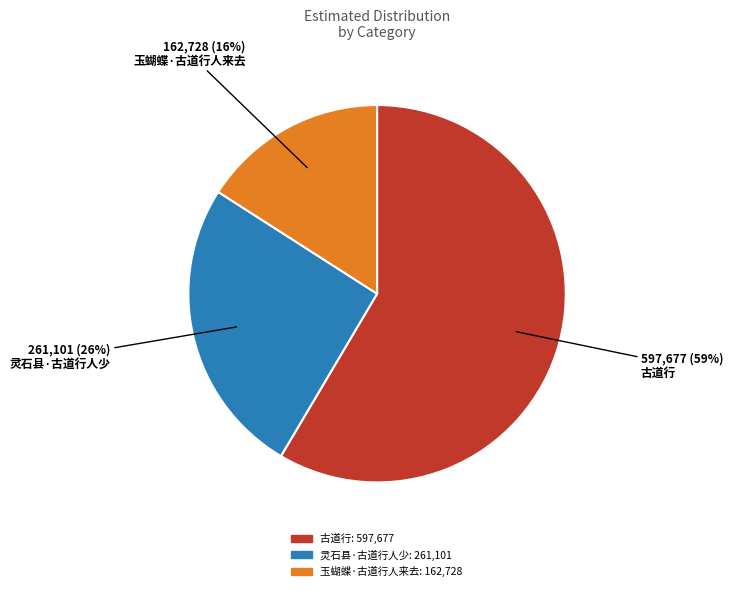

Does 古道行 account for over 50% of the chart?

Yes